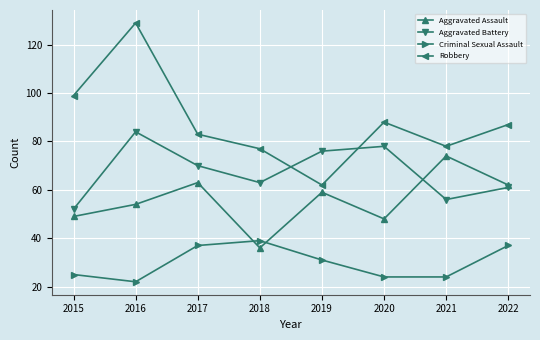

Is it true that Aggravated Battery equals 92 at 2018?

False